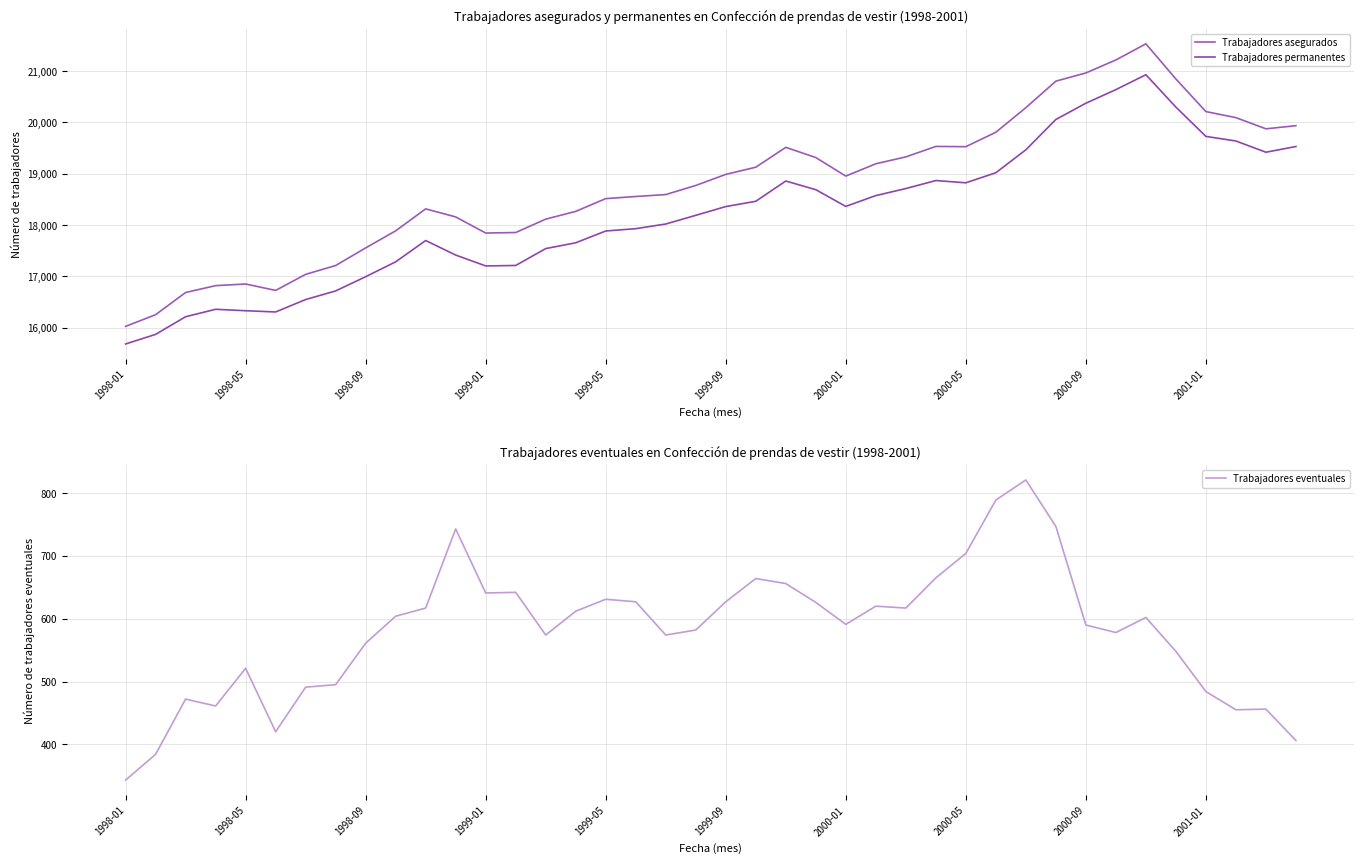

At which label is Trabajadores permanentes closest to 18306?

1999-09